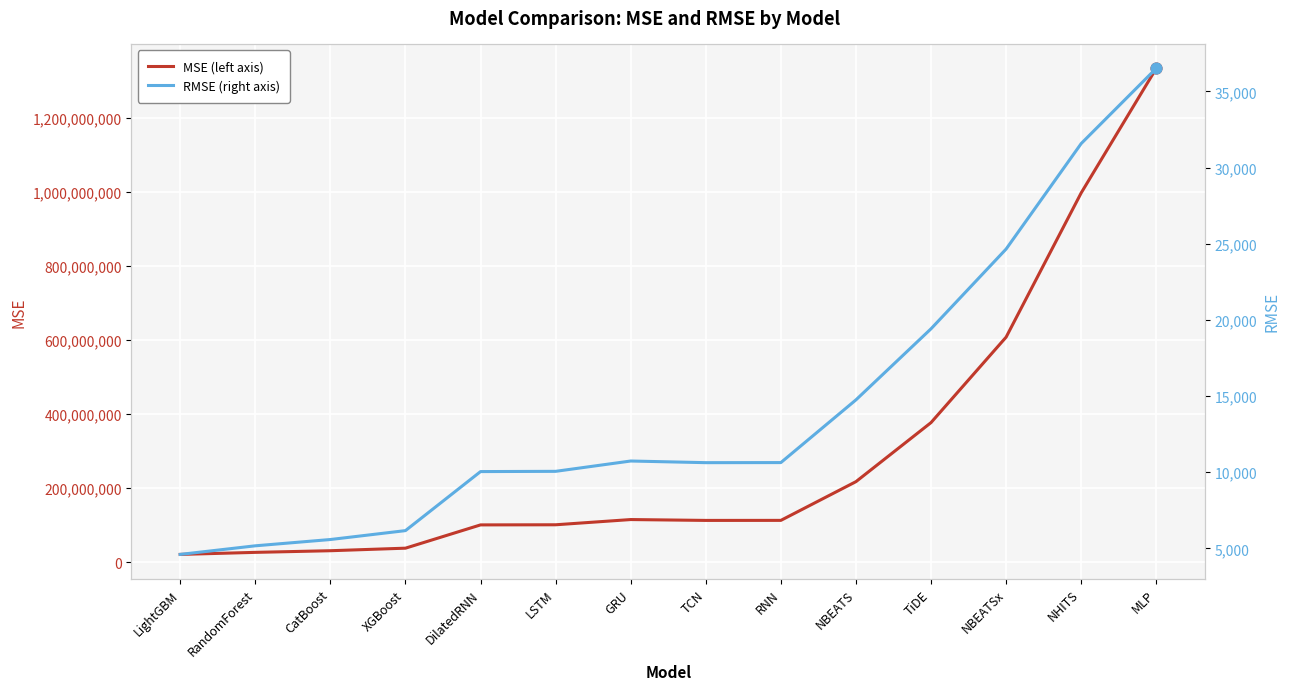

At how many categories does at least one series exceed 1215763579?

1